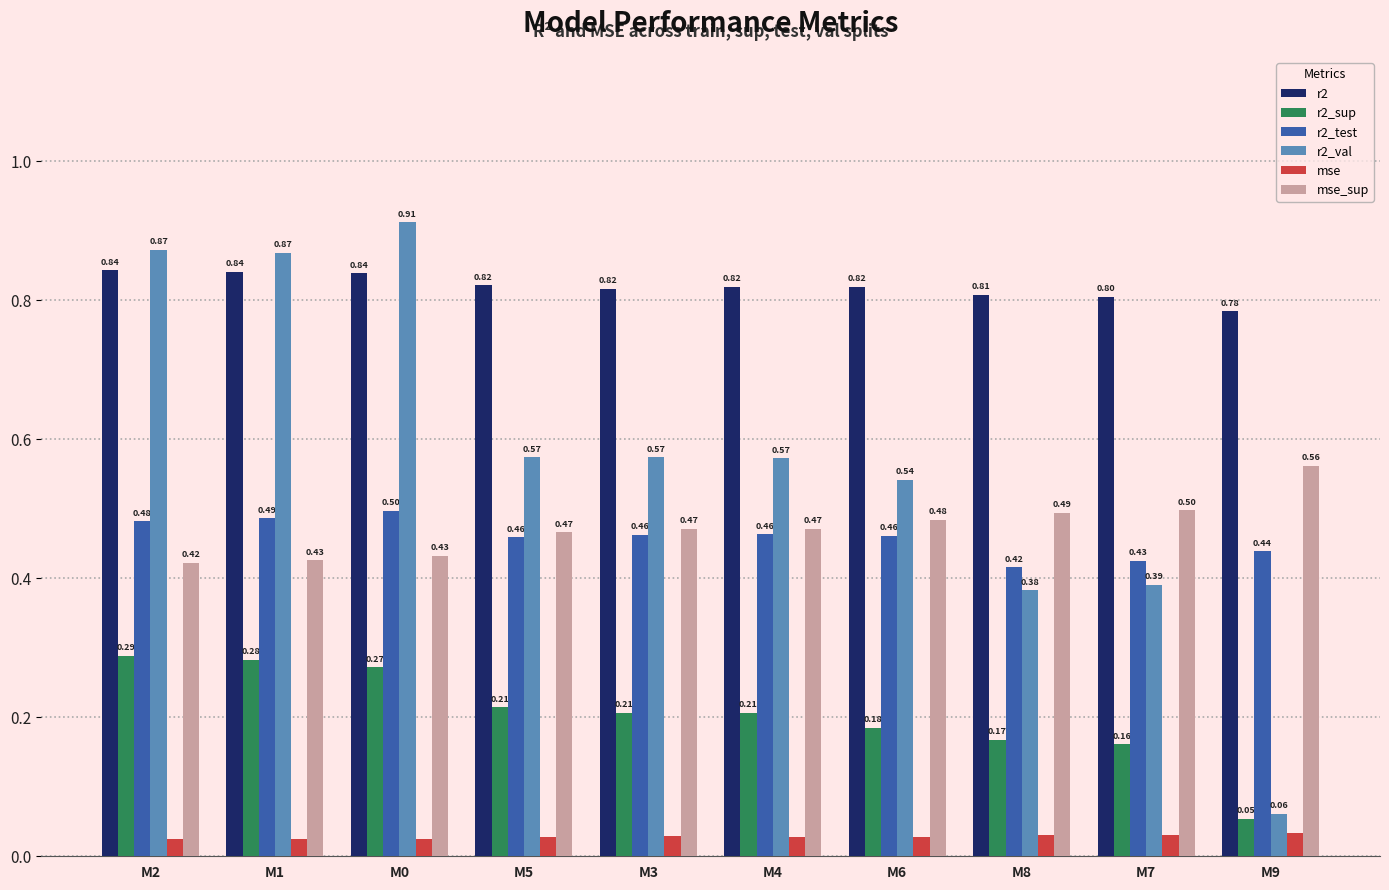

Which series has the largest total across all categories?

r2